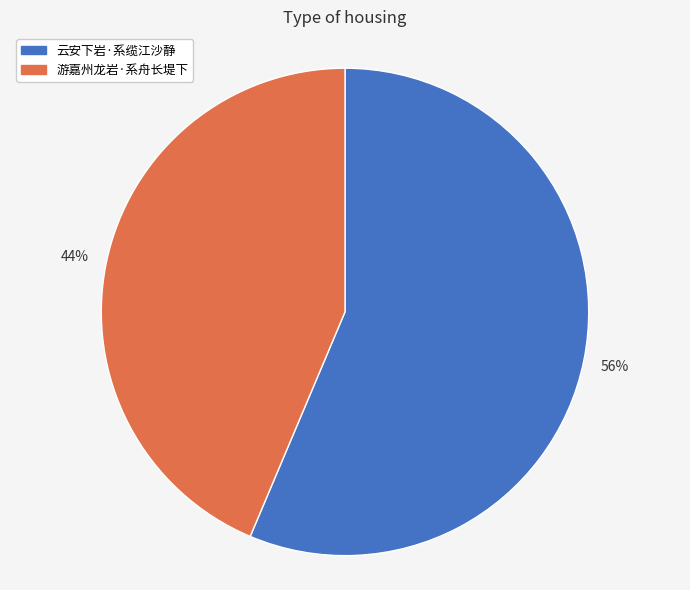

What is the ratio of the value at 云安下岩·系缆江沙静 to the value at 游嘉州龙岩·系舟长堤下?

1.3